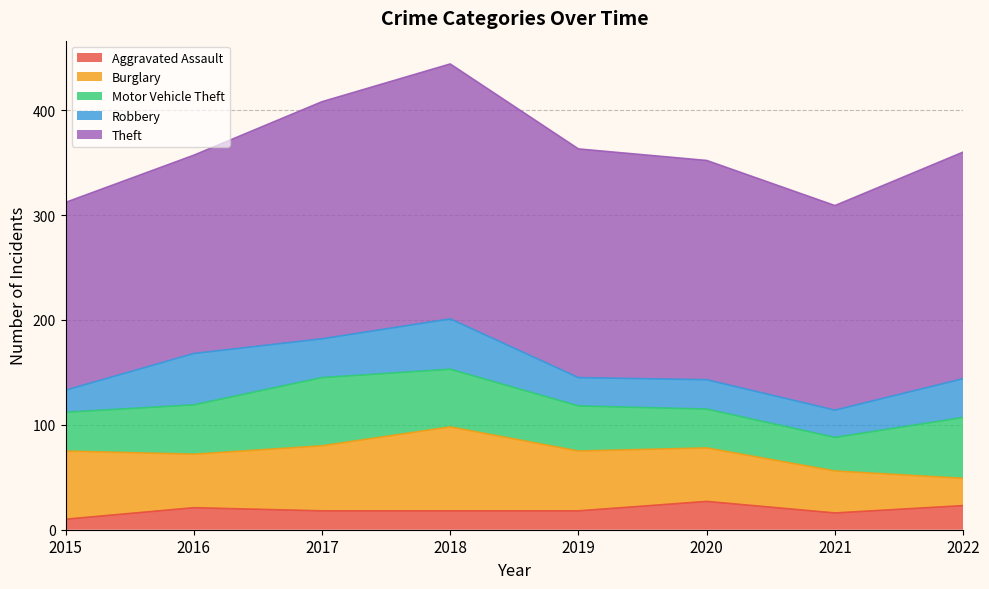

The Theft series shows 189 at 2016. True or false?

True